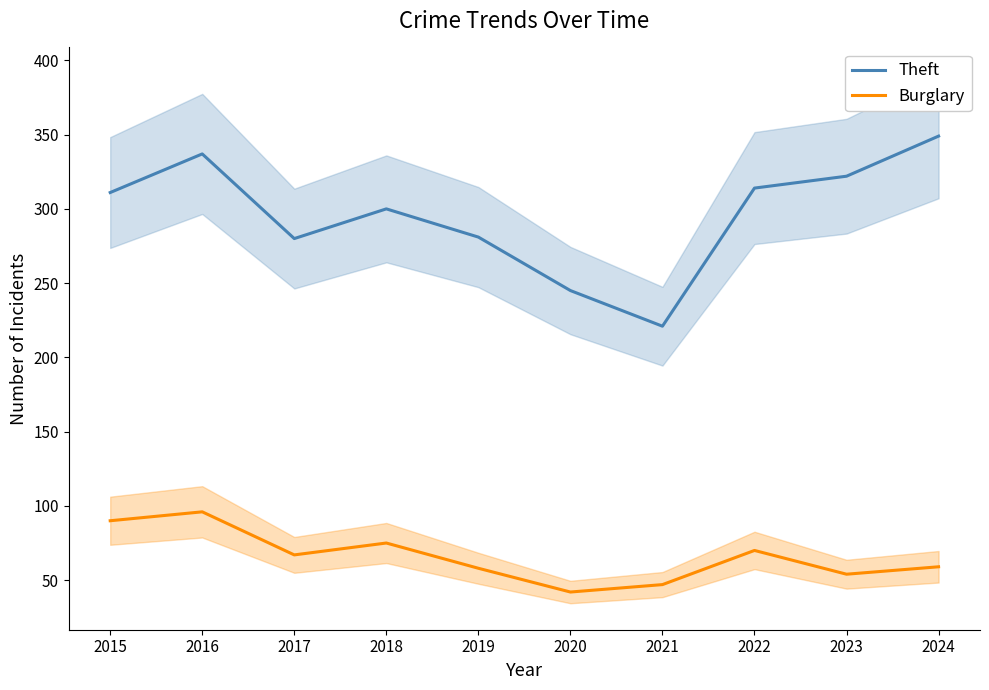

True or false: Burglary and Theft intersect in this chart.

False